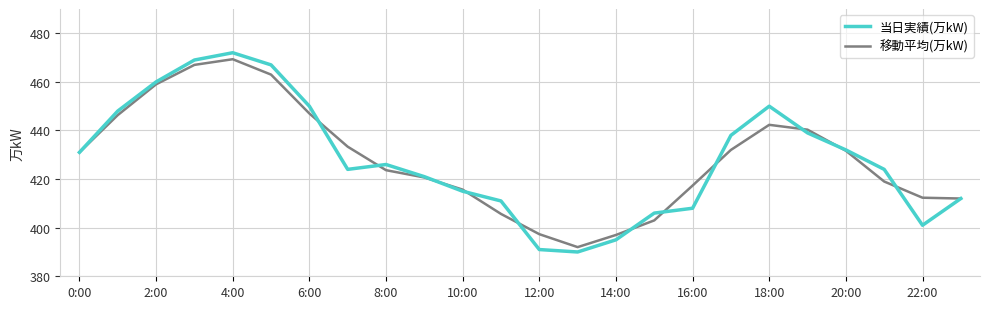

What is the highest value of the 移動平均(万kW) series?

469.3